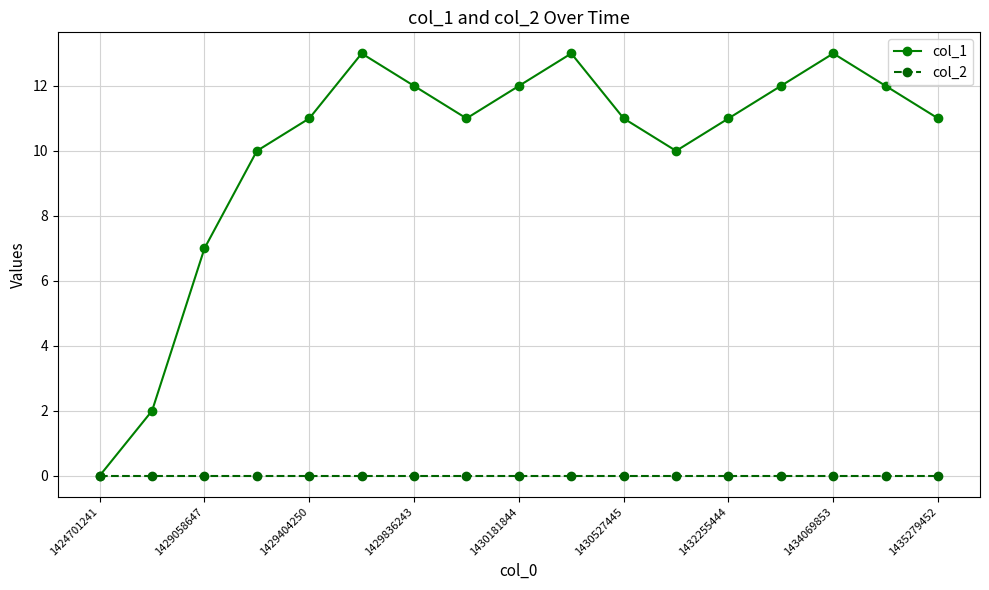

Which series has the largest total across all categories?

col_1